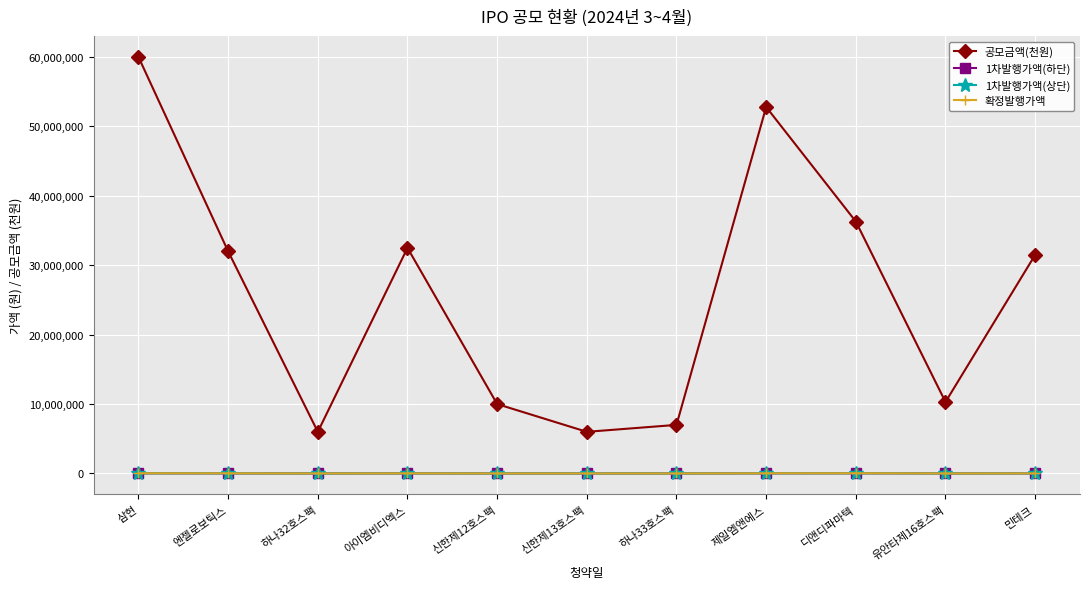

What is the sum of the 공모금액(천원) values at 신한제13호스팩 and 아이엠비디엑스?

38500000